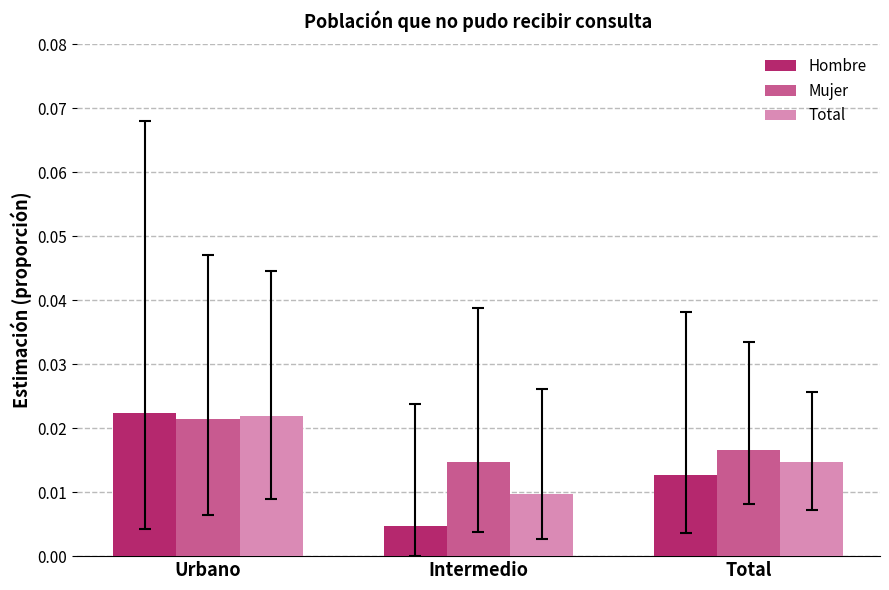

Which category has the highest value in the Total series?

Urbano